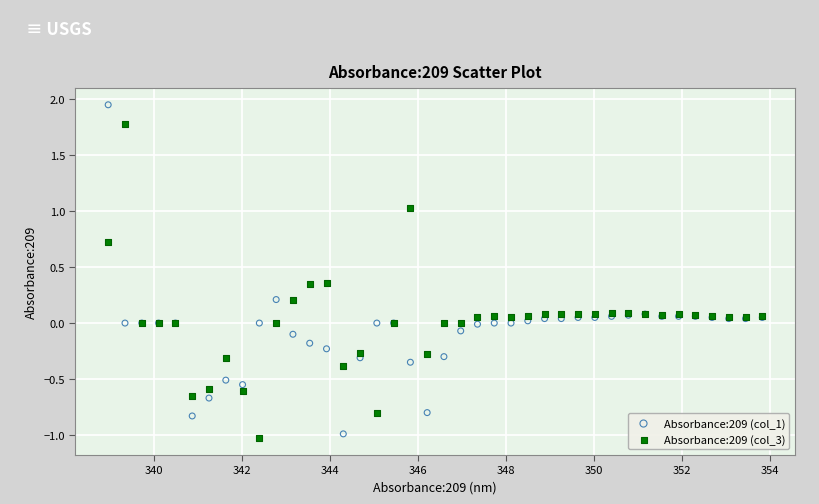

What are all the series names shown in the legend?

Absorbance:209 (col_1), Absorbance:209 (col_3)